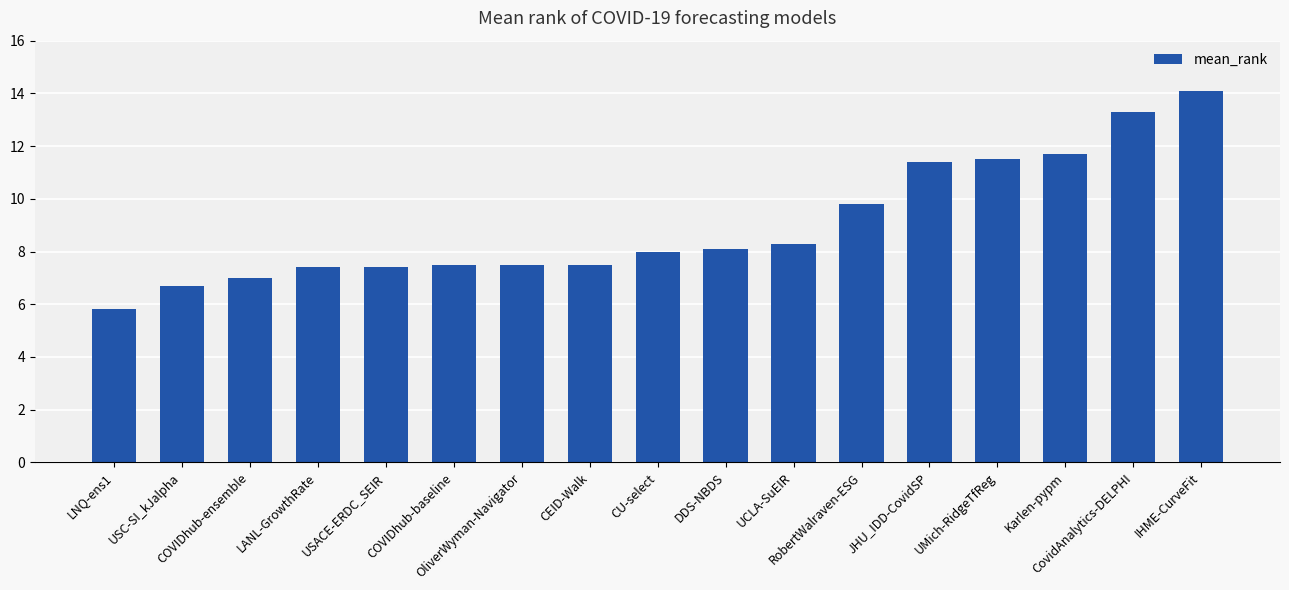

What is the difference between the values at LNQ-ens1 and DDS-NBDS?

2.3